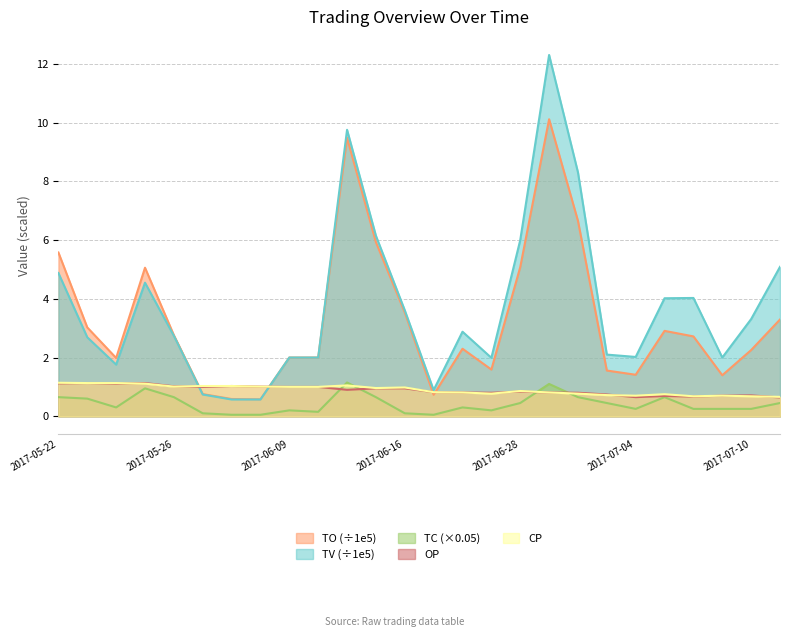

How many intersections are there between TV and OP?

2